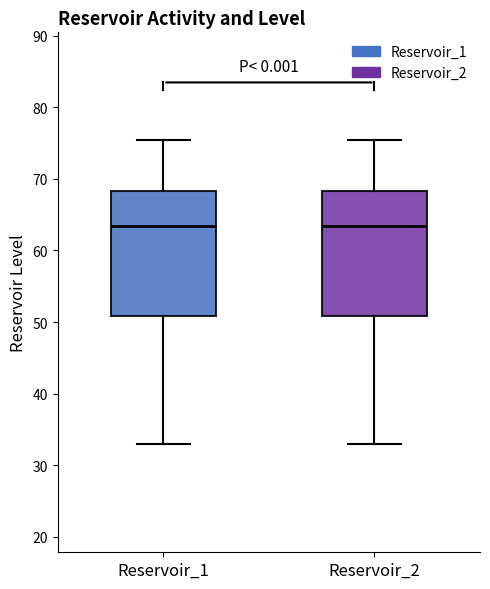

Reading left to right, read every box against the y-axis: the position of its median line, the range the box covers, and the ends of its whiskers. The values are not printed on the chart, so give them approximately, as read against the axis.

Reservoir_1: median 63, box 51 to 68, whiskers 33 to 75
Reservoir_2: median 63, box 51 to 68, whiskers 33 to 75